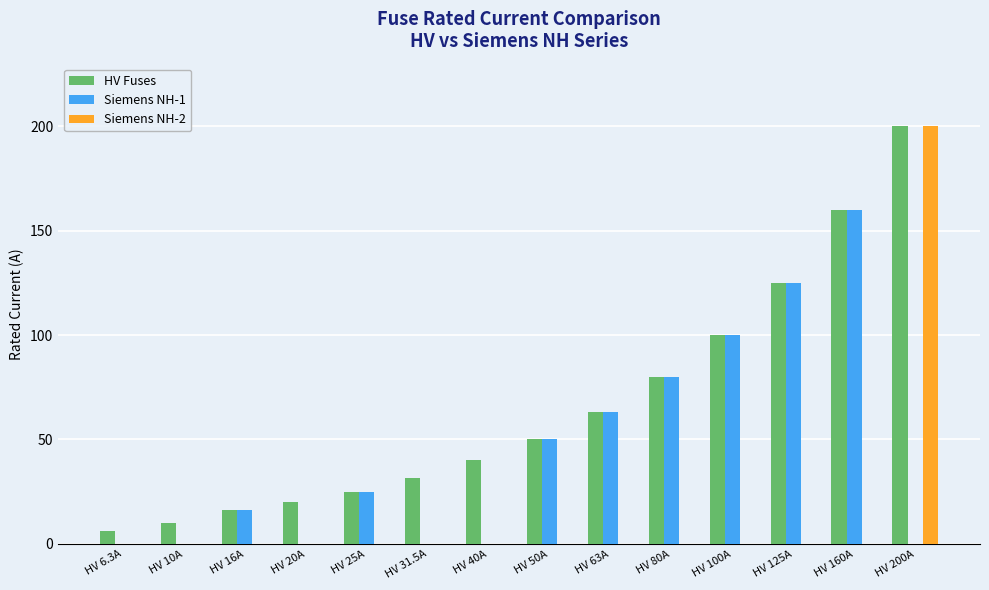

What are all the series names shown in the legend?

HV Fuses, Siemens NH-1, Siemens NH-2